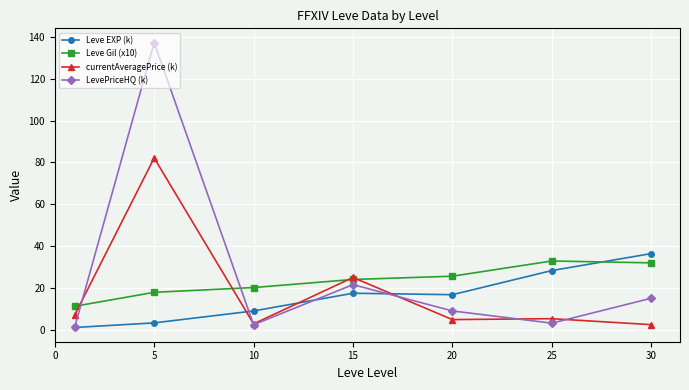

At how many categories does at least one series exceed 30?

3